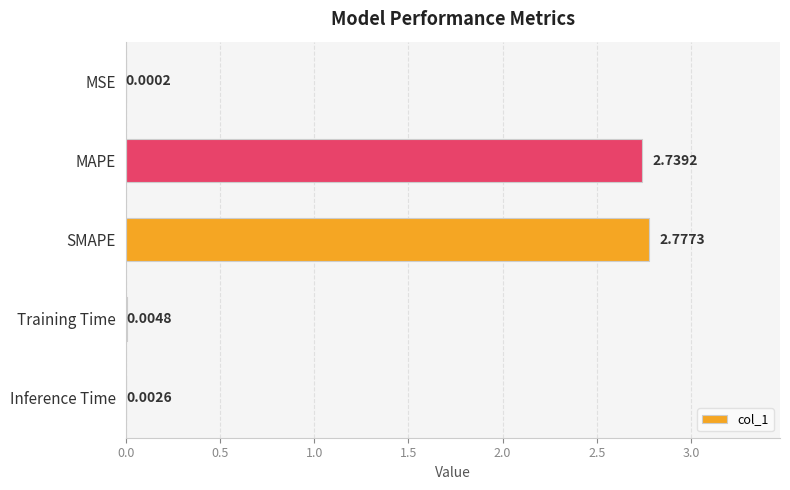

Which category has the highest value across all series?

SMAPE